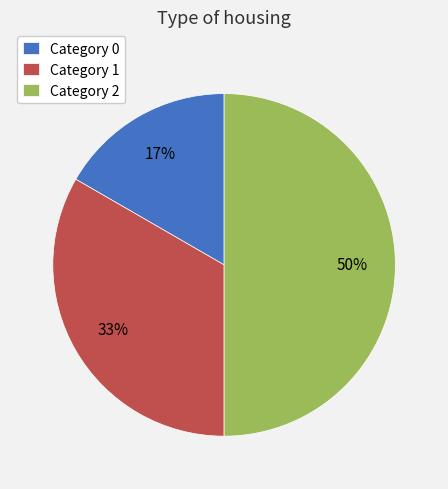

Does Category 1 account for over 50% of the chart?

No